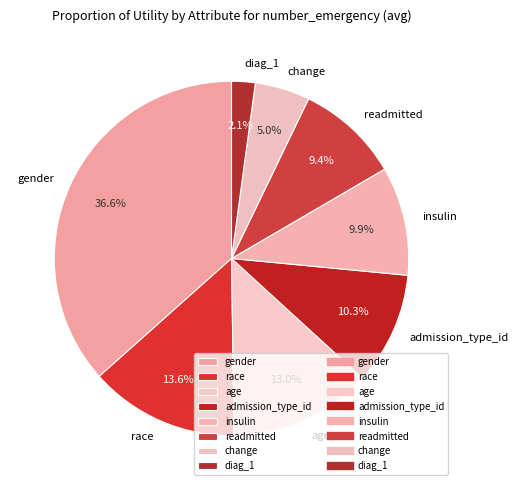

To the nearest percent, what percentage of the pie is gender?

37%